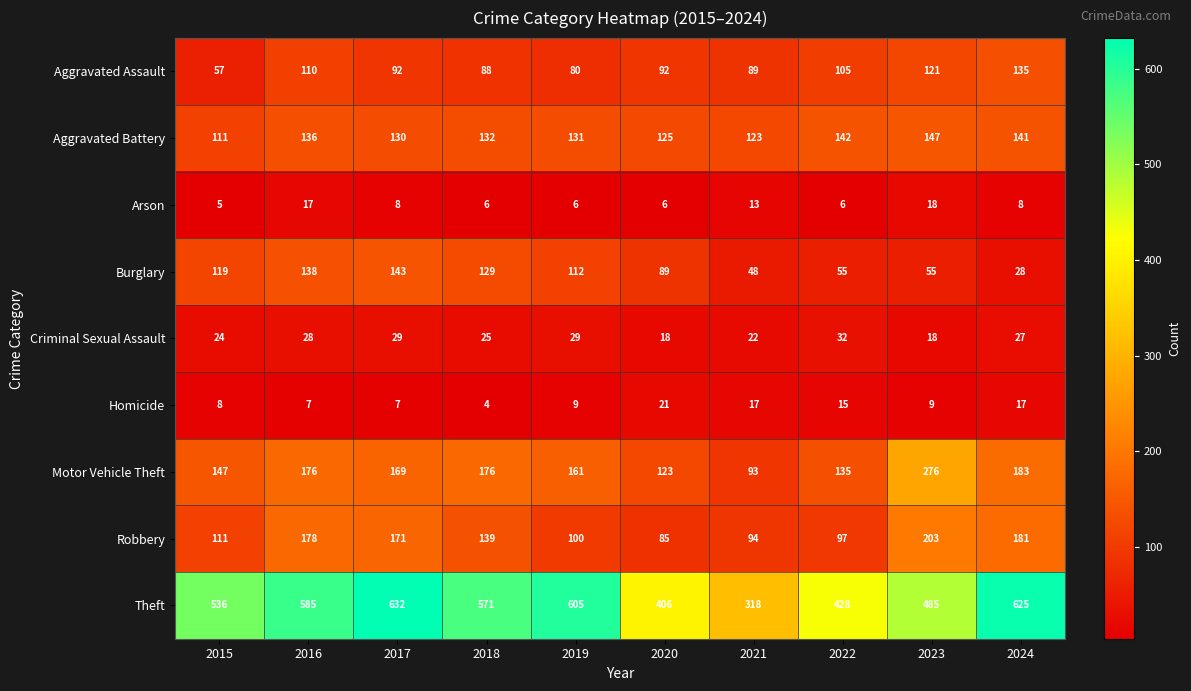

At how many categories does at least one series exceed 453?

7